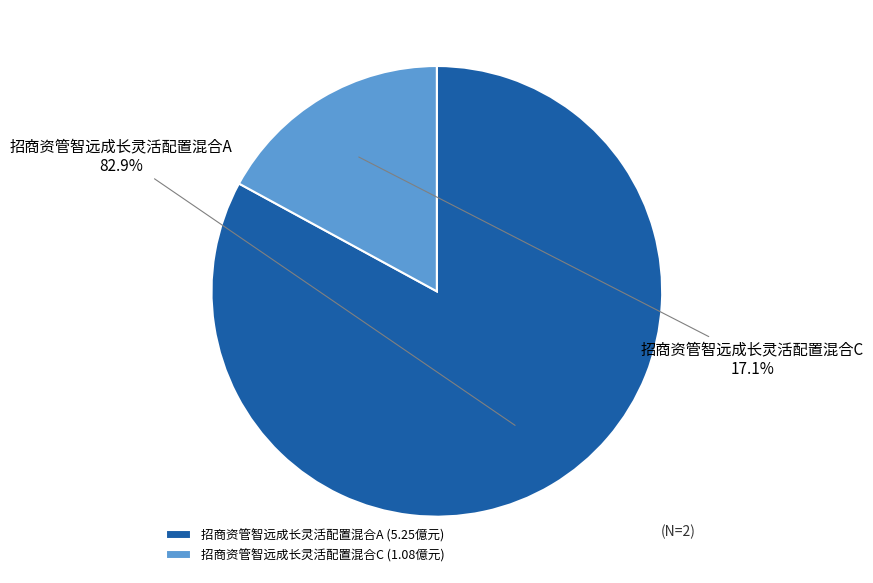

Between 招商资管智远成长灵活配置混合C and 招商资管智远成长灵活配置混合A, which is larger?

招商资管智远成长灵活配置混合A